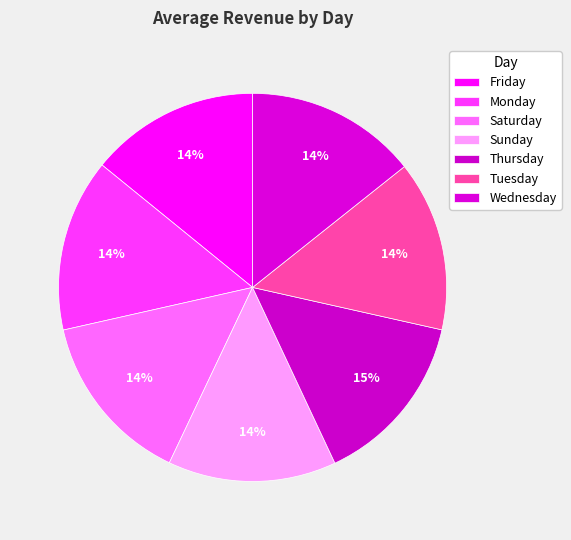

Count the number of slices in the pie.

7